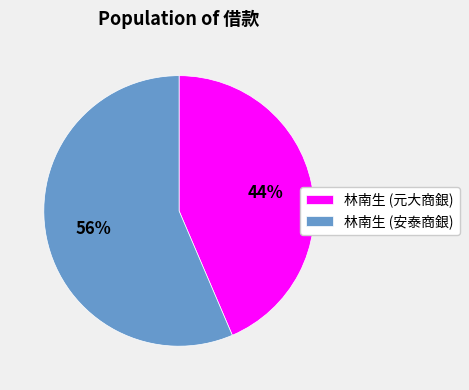

Which slice is the largest?

林南生 (安泰商銀)